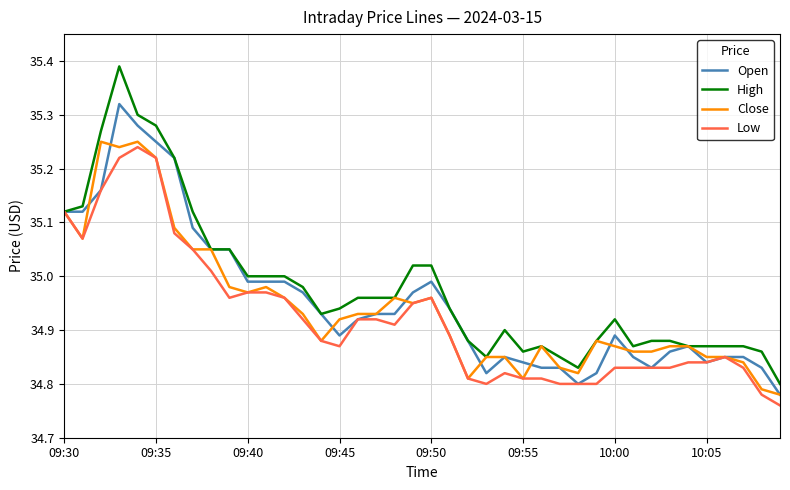

Which series has the widest spread of values?

High